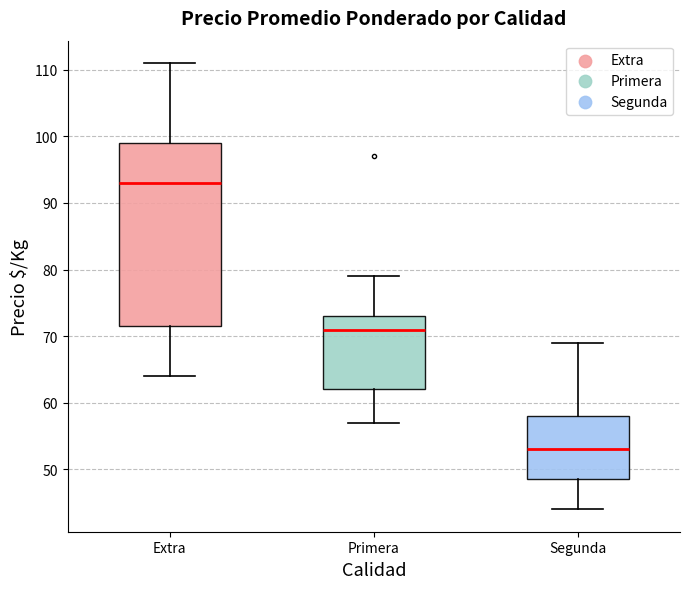

Which box has the highest median line?

Extra